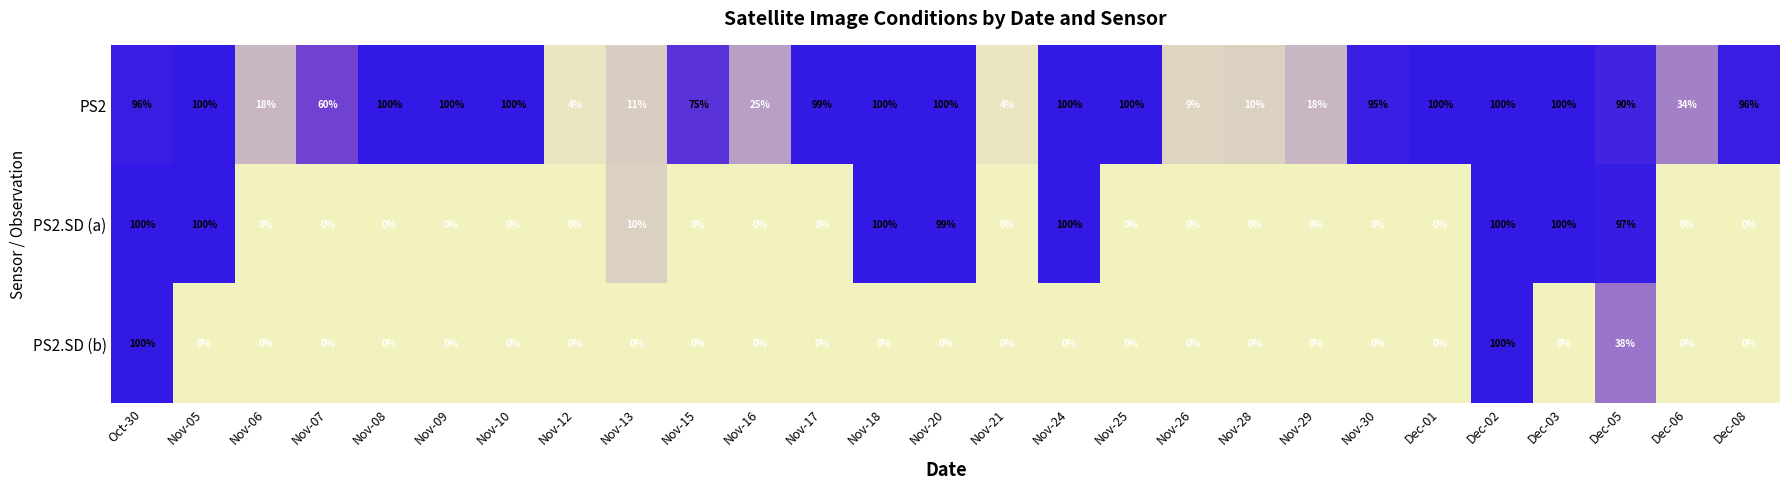

What is the maximum value for PS2?

100